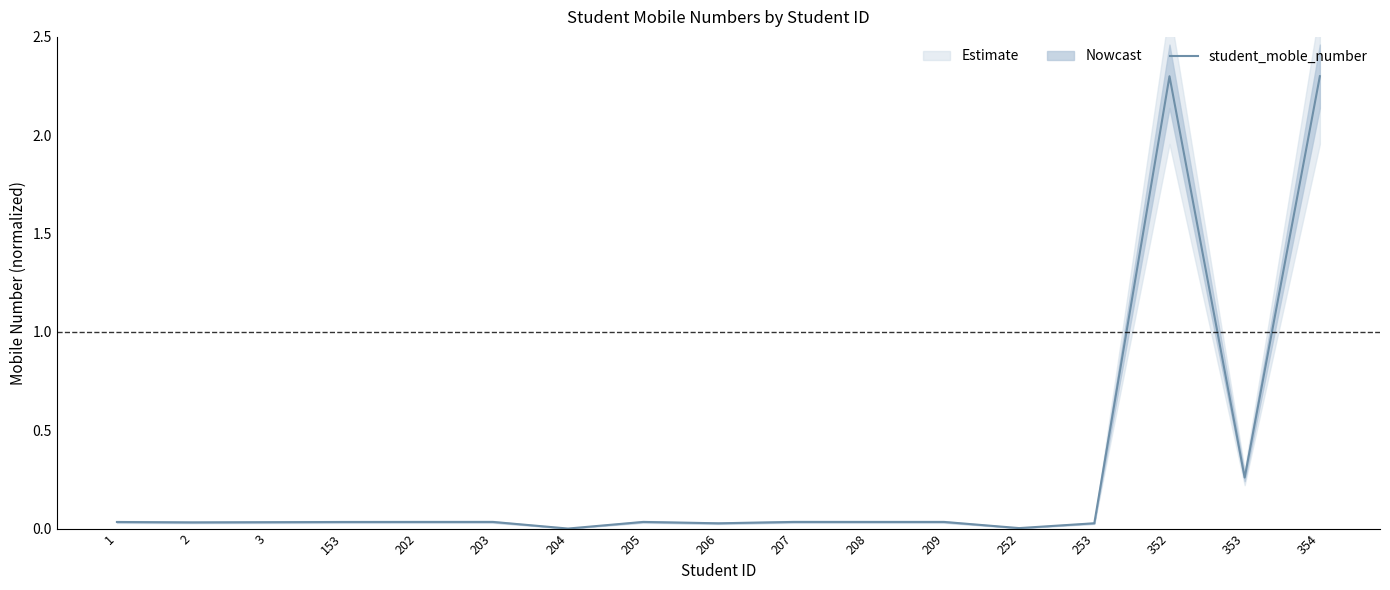

Reading left to right, what are all the values shown in this chart?

1=0.0	2=0.0	3=0.0	153=0.0	202=0.0	203=0.0	204=0.0	205=0.0	206=0.0	207=0.0	208=0.0	209=0.0	252=0.0	253=0.0	352=2.3	353=0.3	354=2.3